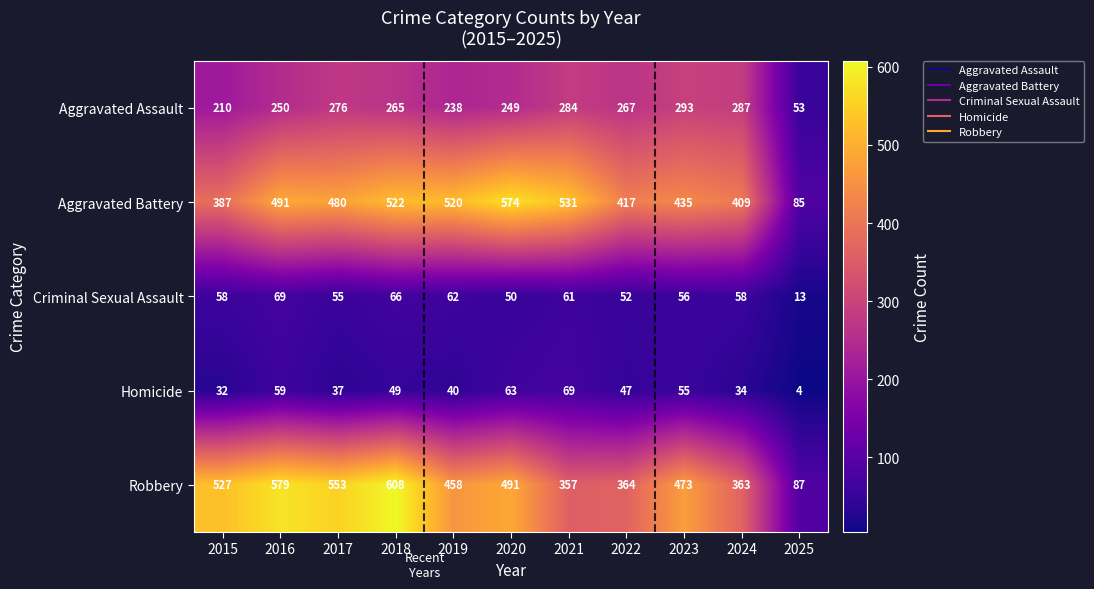

Which category has the highest value in the Aggravated Battery series?

2020